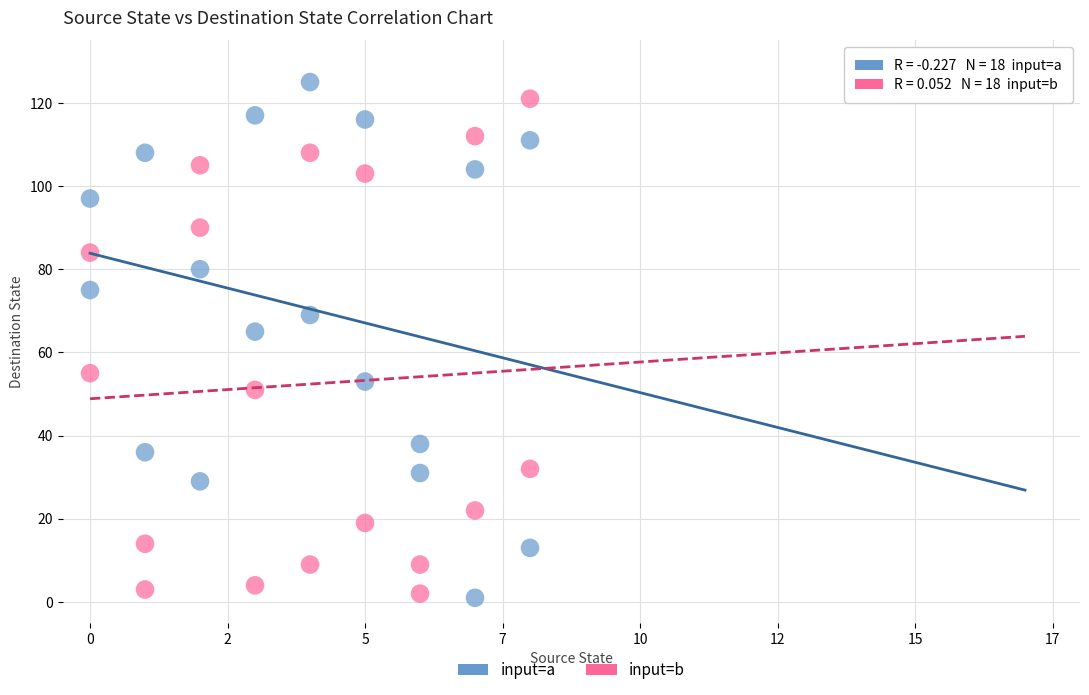

Across all data points, what is the range of X values (max minus min)?

8